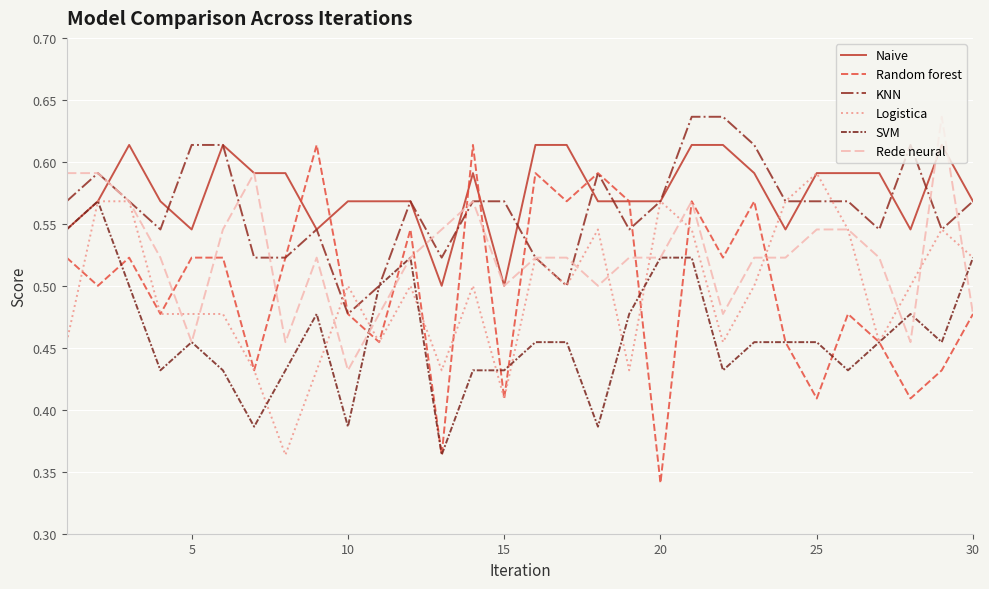

Which series has the largest total across all categories?

Naive